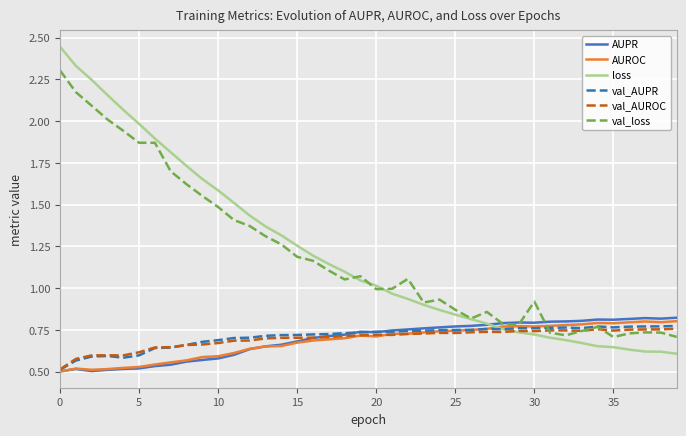

Which series has the largest range (max minus min)?

loss